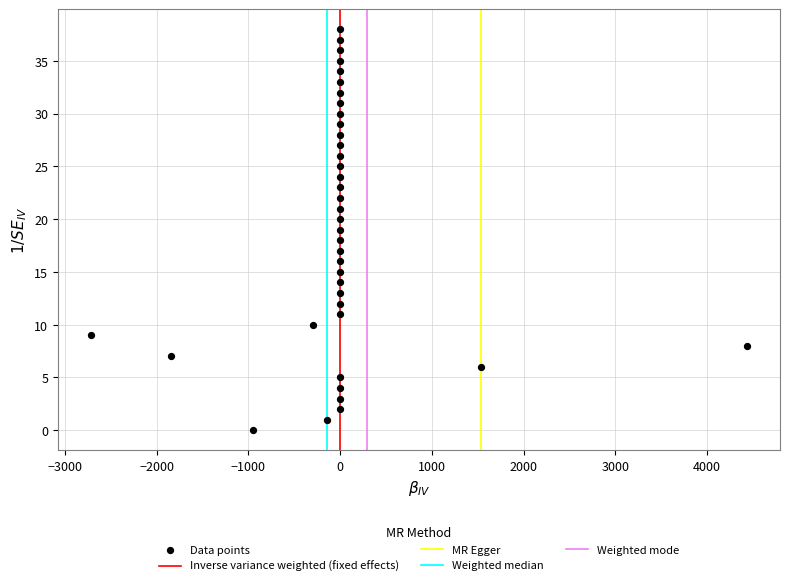

What is the range of Y values (max minus min)?

38